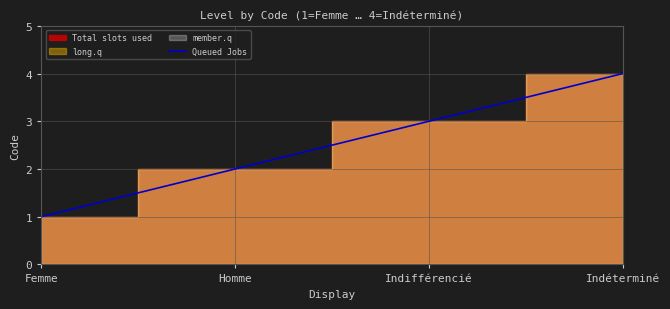

Does the chart display data point markers on the line(s)?

No